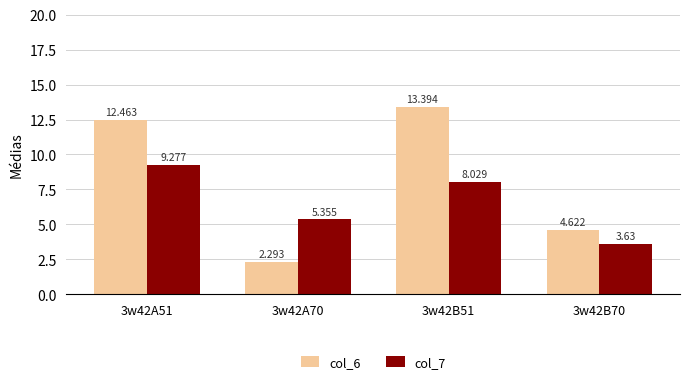

What is the label of the 4th bar from the left?

3w42B70